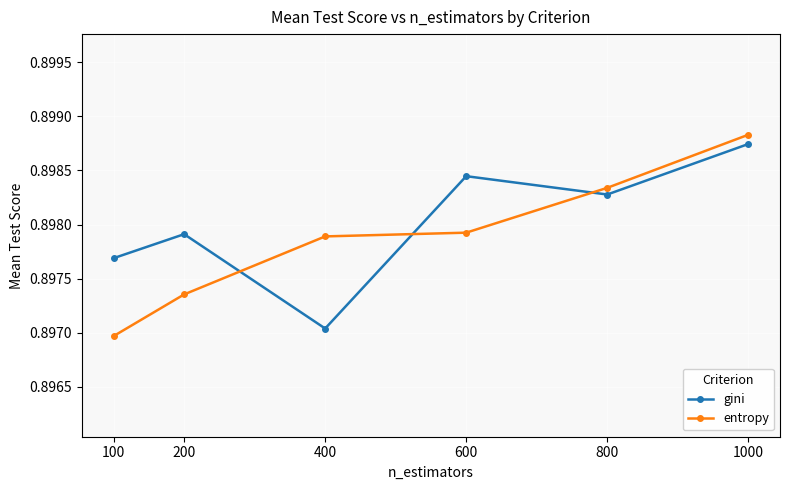

Between 600 and 800, which series saw the biggest shift?

entropy